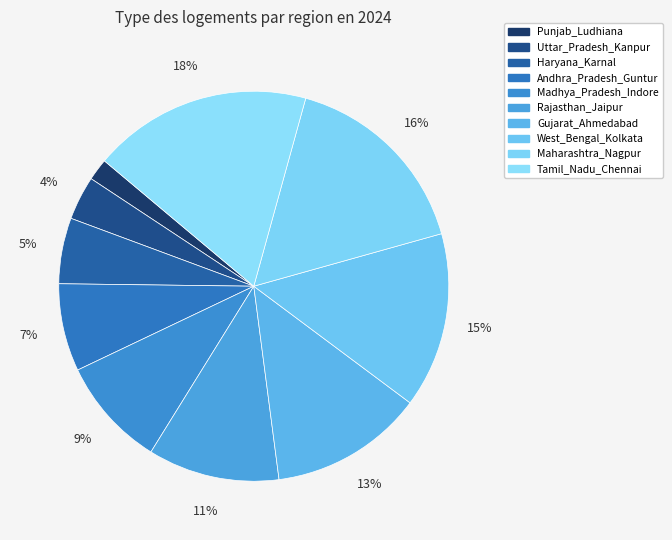

Is it true that Madhya_Pradesh_Indore is 9% of the pie?

True